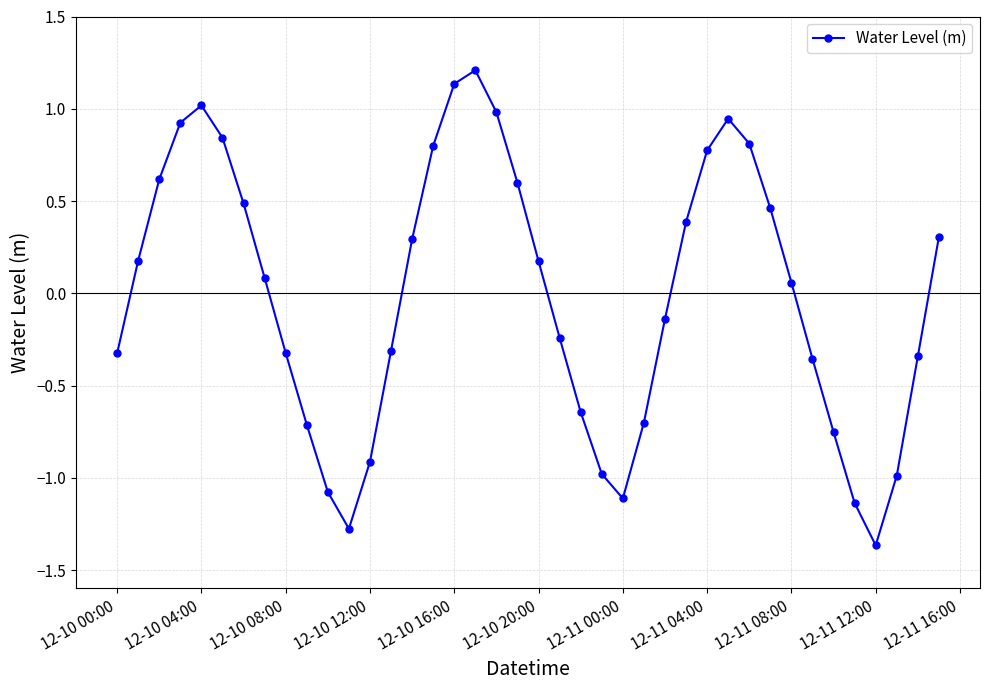

What is the greatest value displayed?

1.2